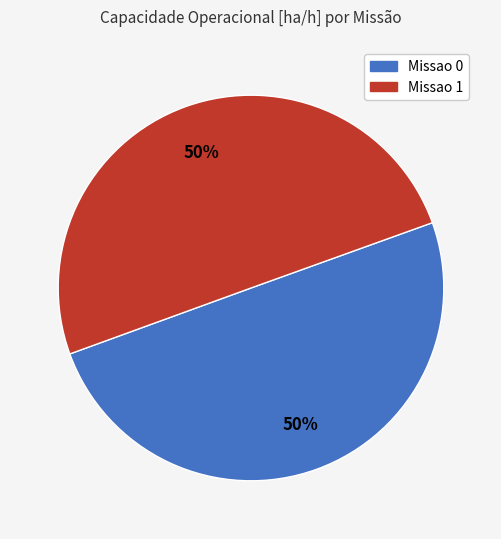

To the nearest percent, what is the average slice percentage?

50%